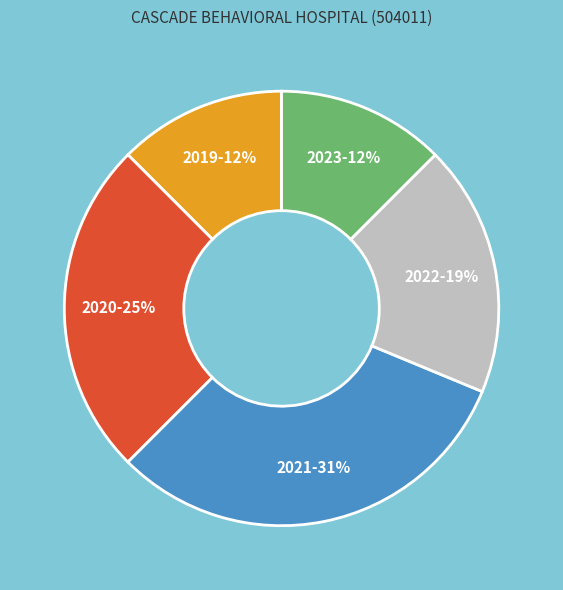

Which slice is the largest?

2021